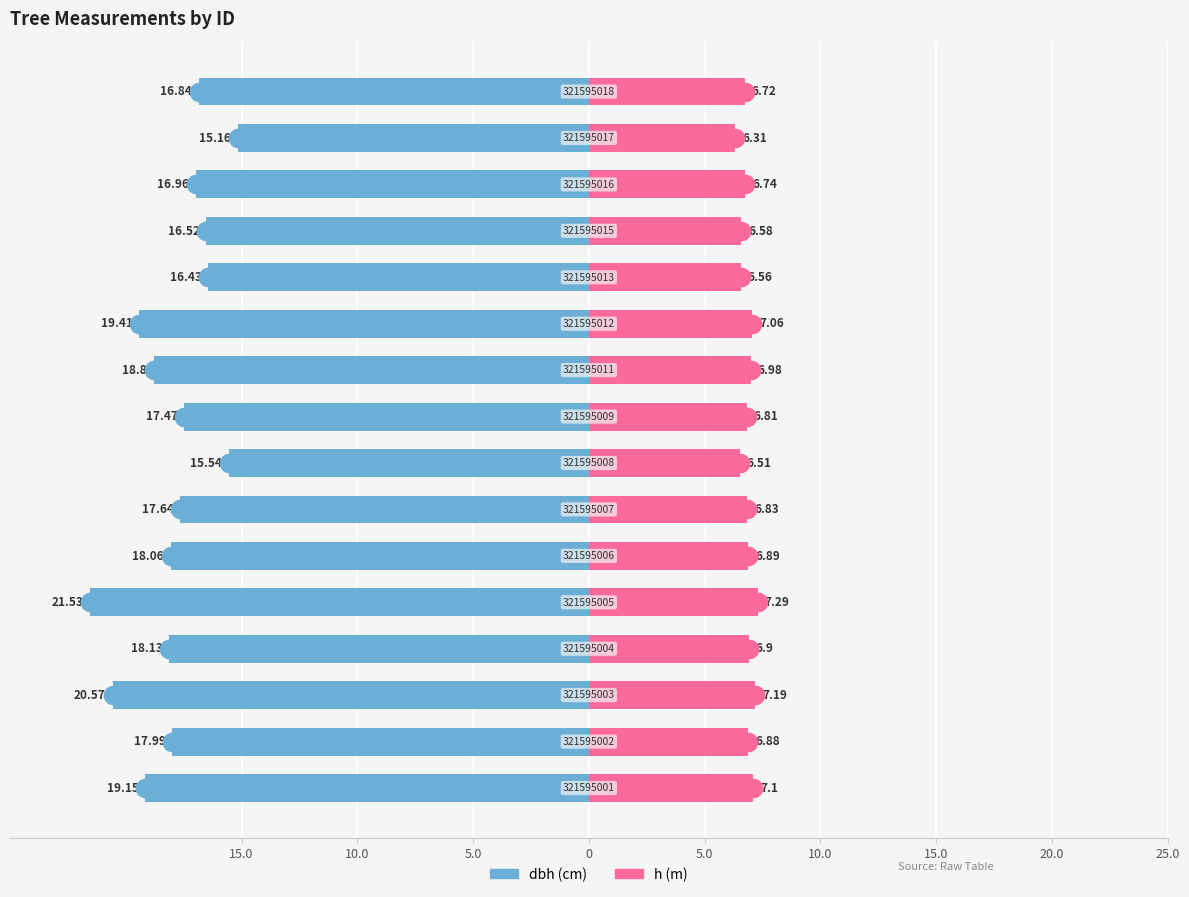

Which series has the widest spread of Y values?

dbh